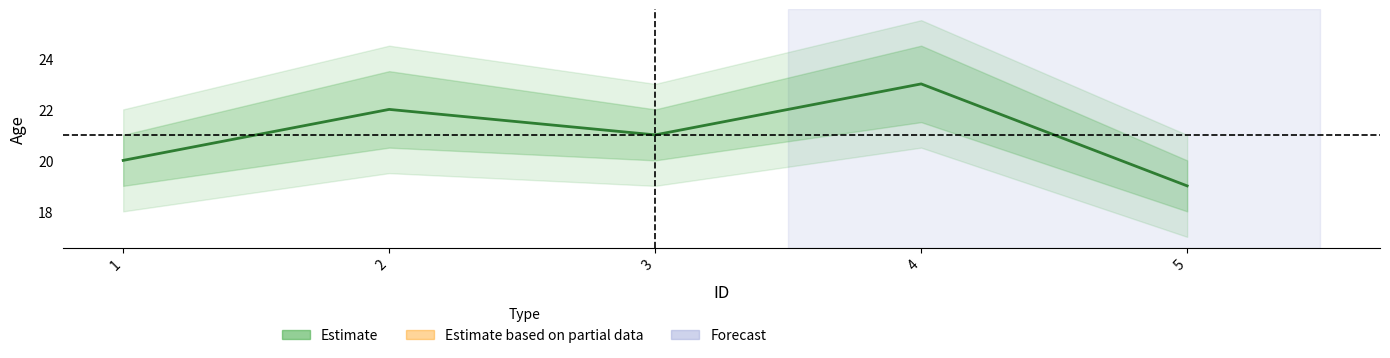

Is it true that the value at 4 is 30?

False